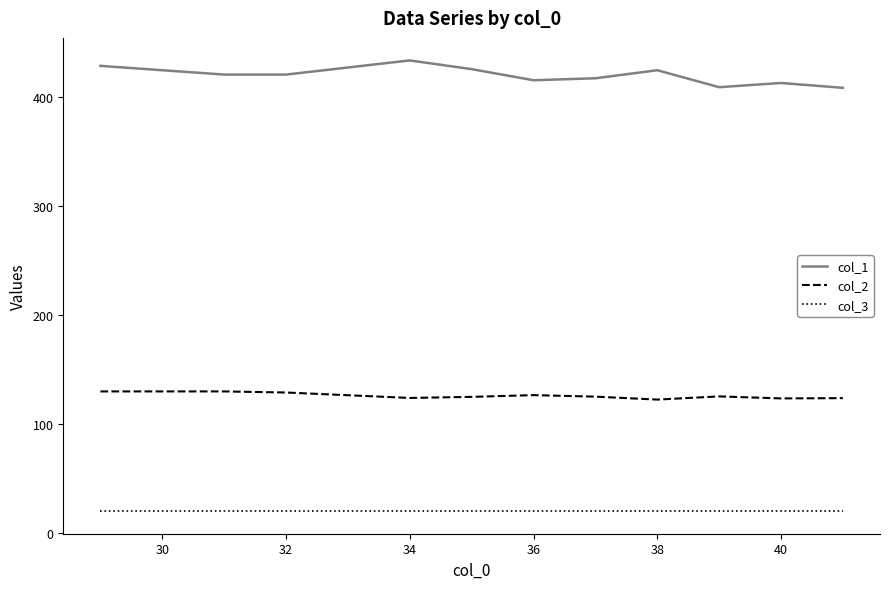

True or false: col_1 and col_2 cross at least once.

False